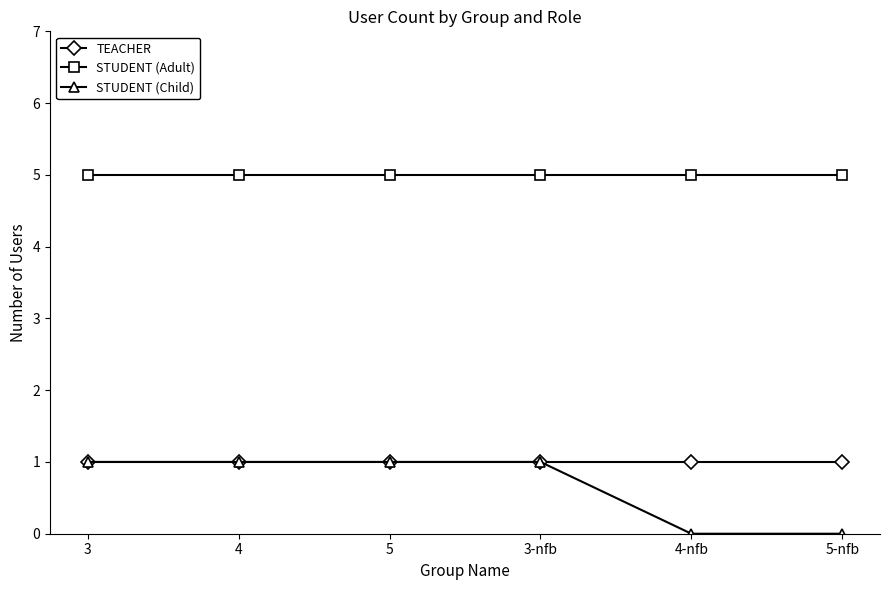

What is the difference between the highest and lowest values at 4-nfb?

5